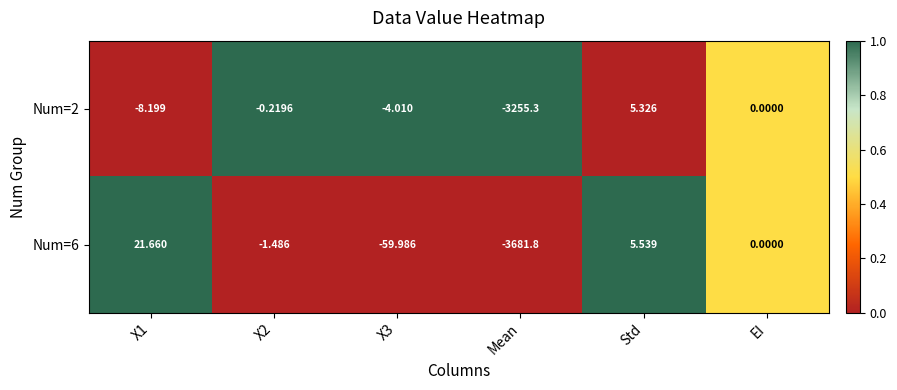

Is the value of Num=2 at Std greater than the value of Num=6 at X3?

Yes